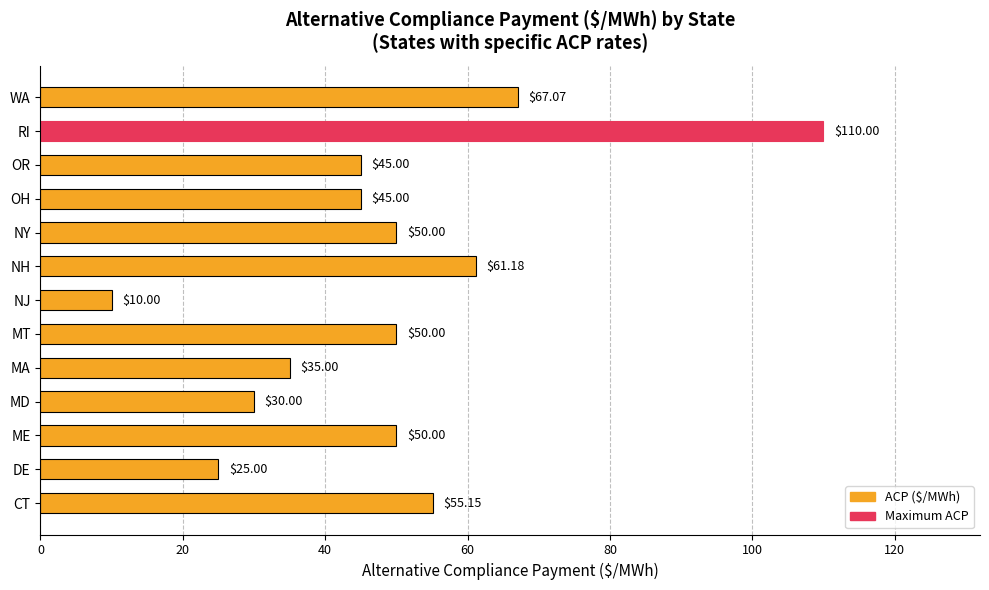

At which category does the chart reach its peak across all series?

RI